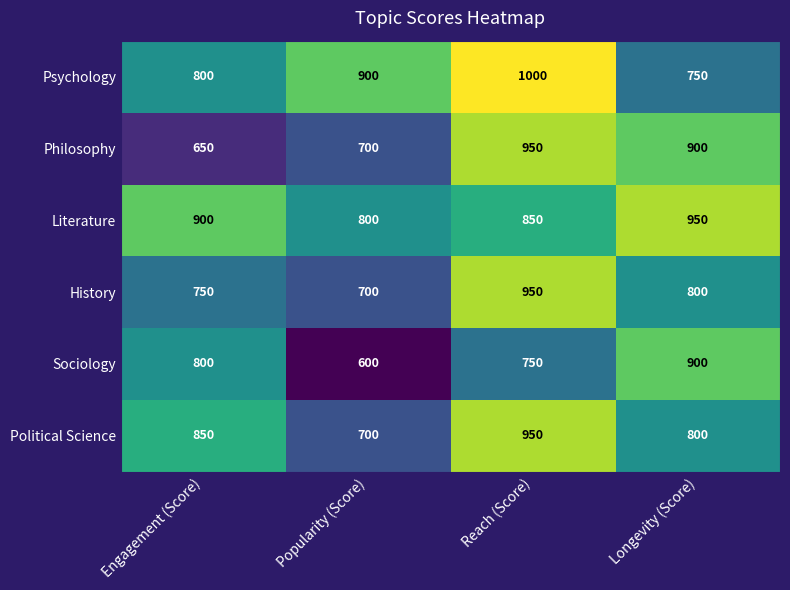

Count the number of categories in the chart.

4